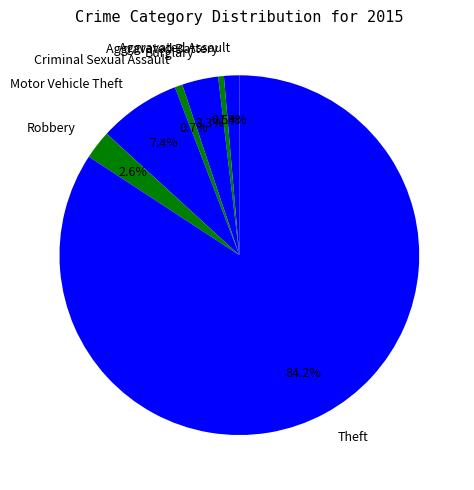

Which slice is the largest?

Theft